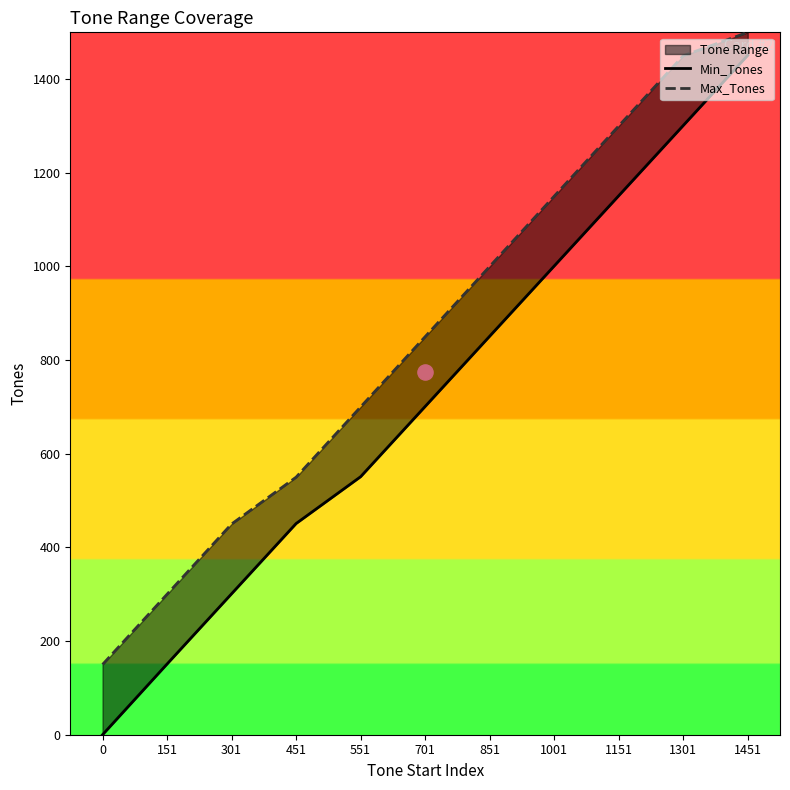

At which category is the sum across all series the highest?

1451